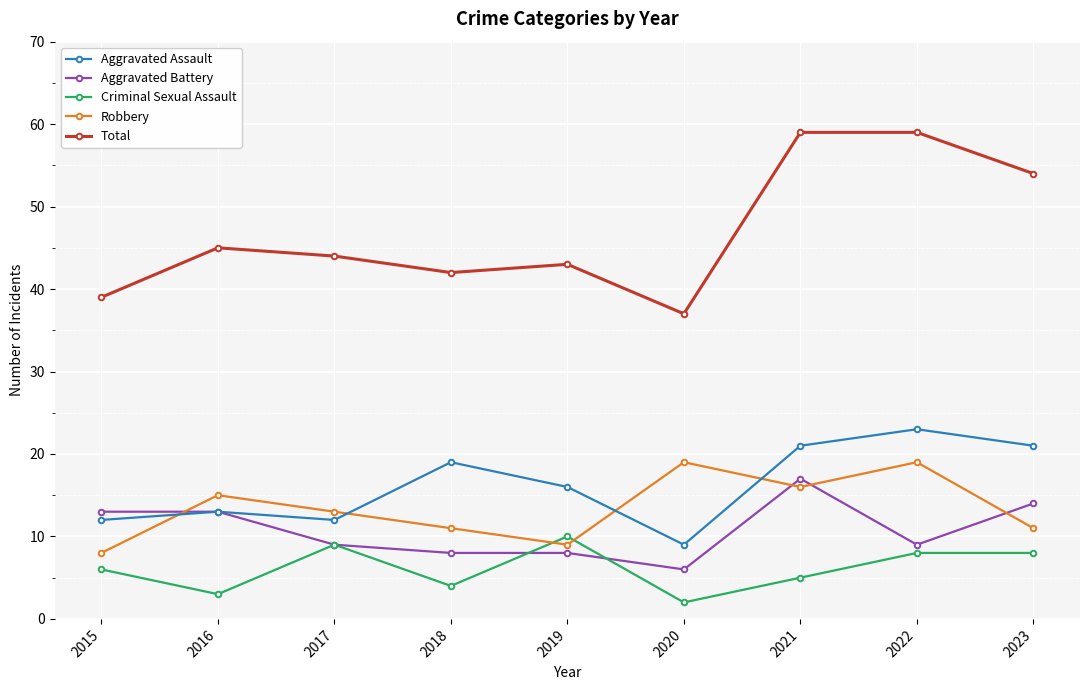

Between which two adjacent categories do Robbery and Aggravated Assault first intersect?

2015 and 2016